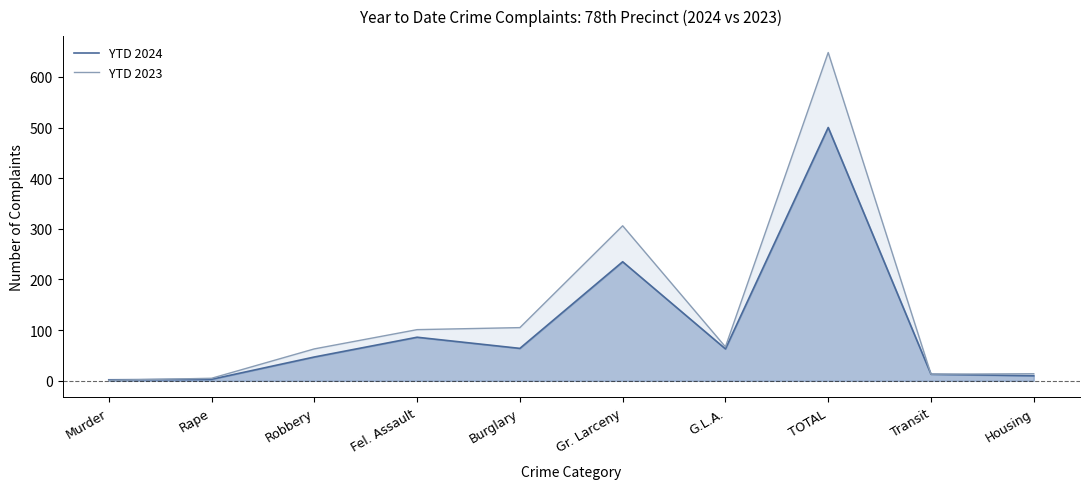

What is the difference between the highest and lowest values at Housing?

4